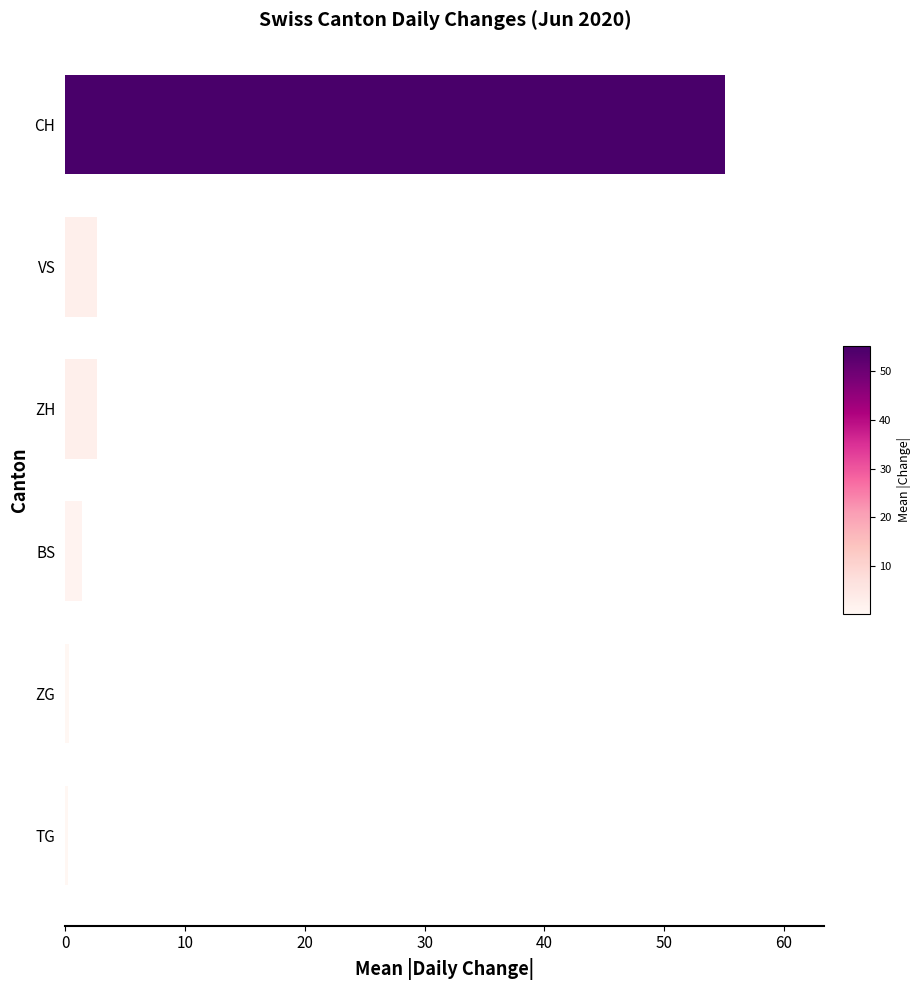

What is the difference between the maximum and minimum values?

54.9